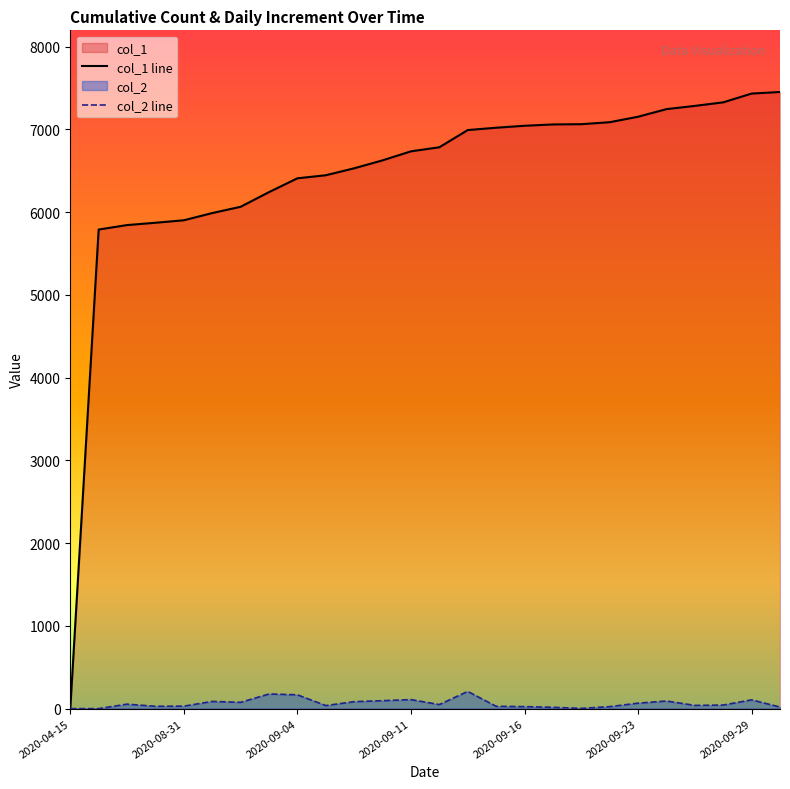

How many positive values does the col_2 line series have?

24